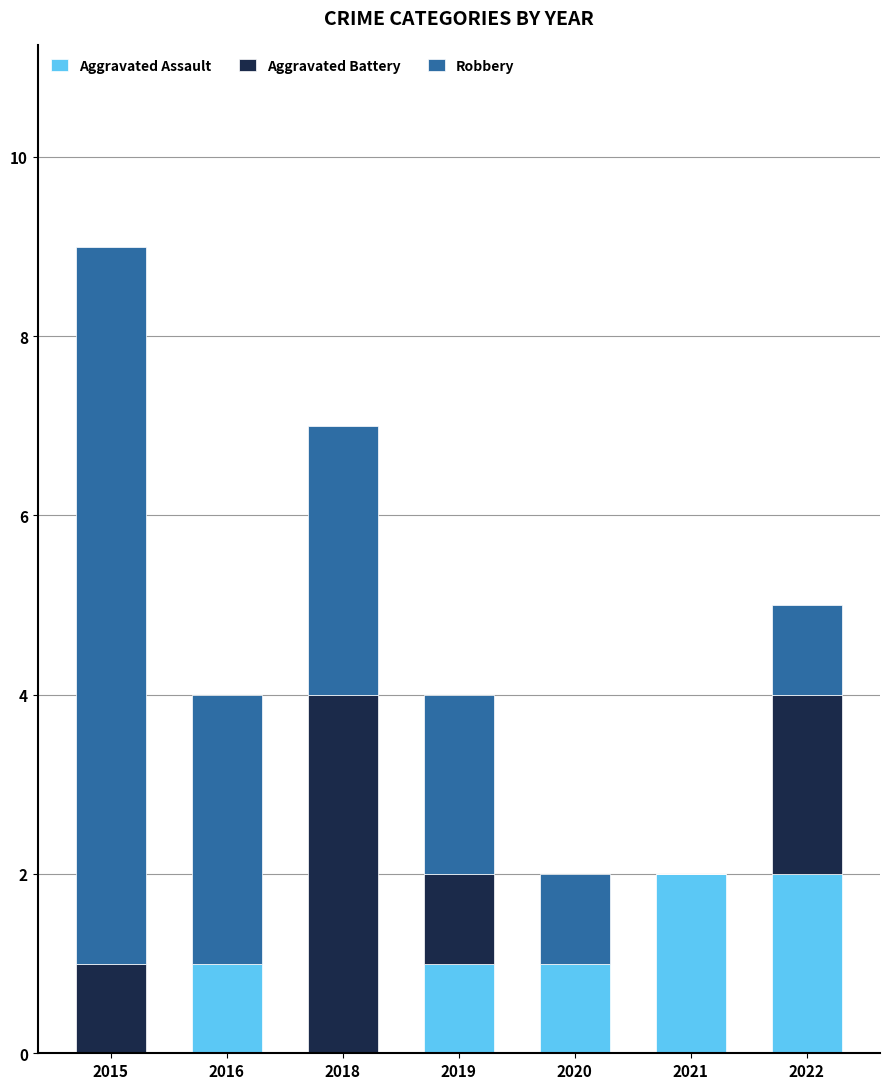

What is the total value across all series at 2018?

7